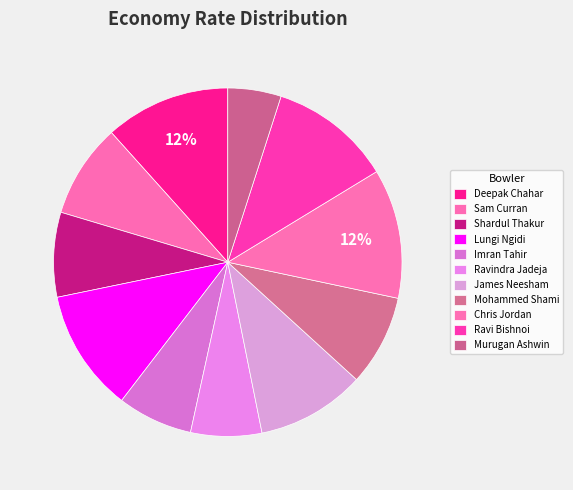

To the nearest percent, what is the difference between the Imran Tahir and Murugan Ashwin slice percentages?

2%